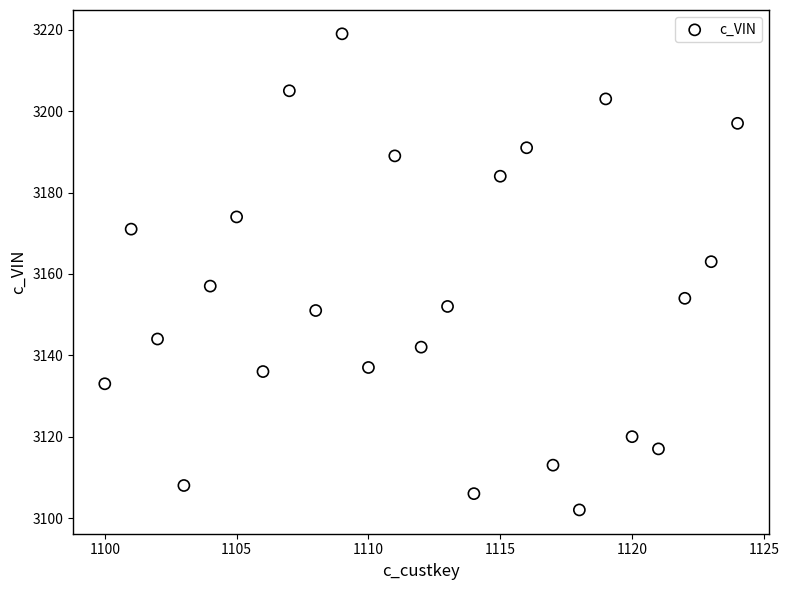

What is the range of Y values (max minus min)?

117